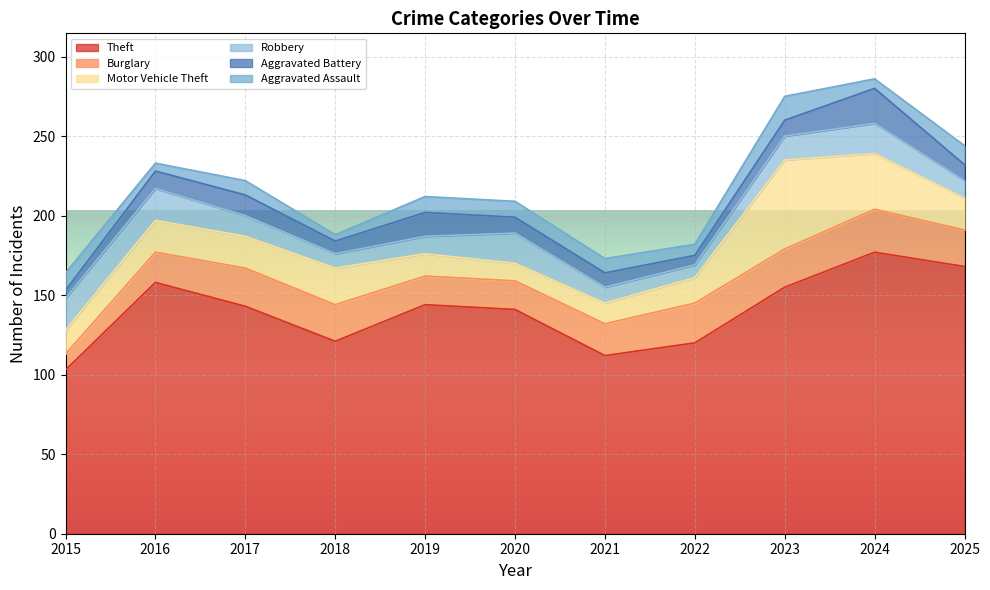

What is the difference between the Motor Vehicle Theft values at 2024 and 2021?

22